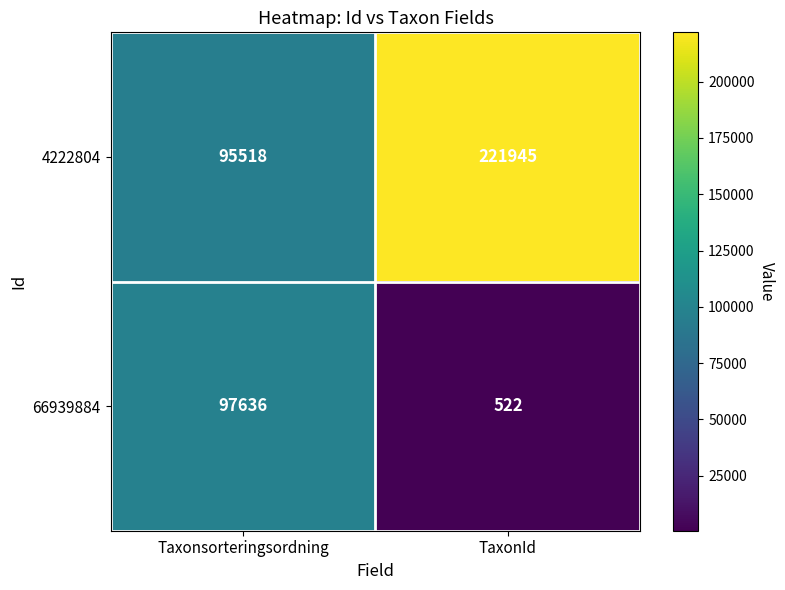

What is the spread (max minus min) of values at TaxonId?

221423